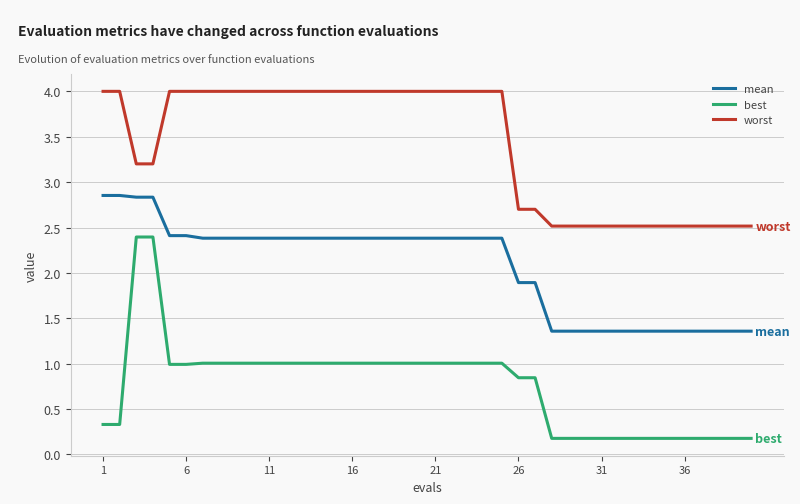

List the series in order of their overall mean, lowest first.

best, mean, worst